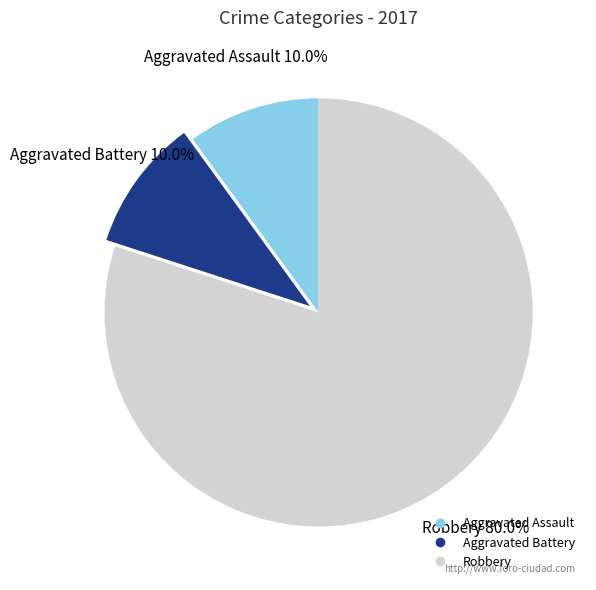

Between Robbery and Aggravated Assault, which is larger?

Robbery